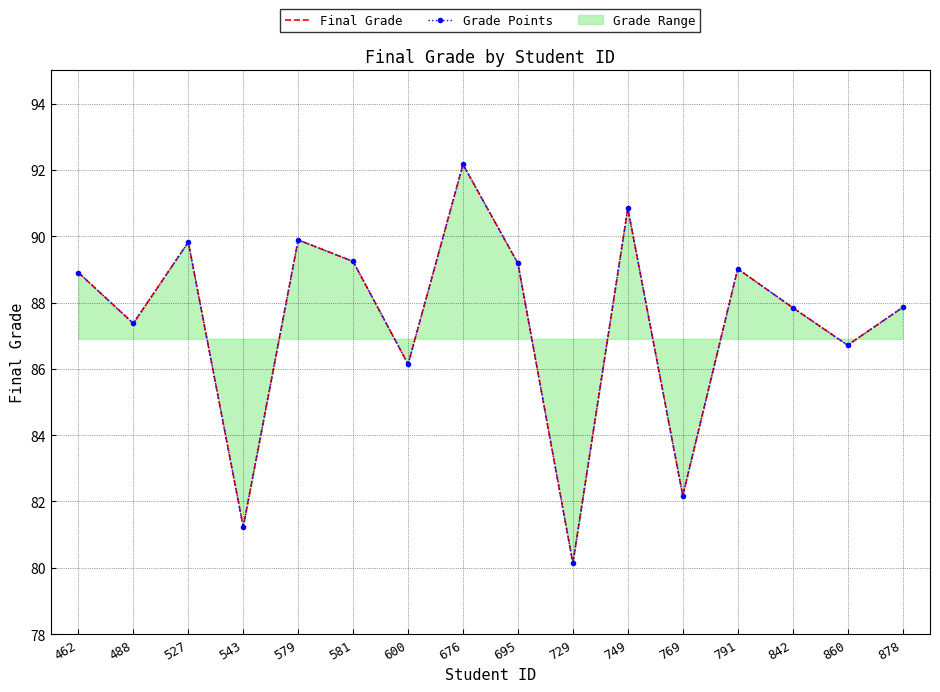

What is the value of the Grade Points point at the 6th from the left?

89.2